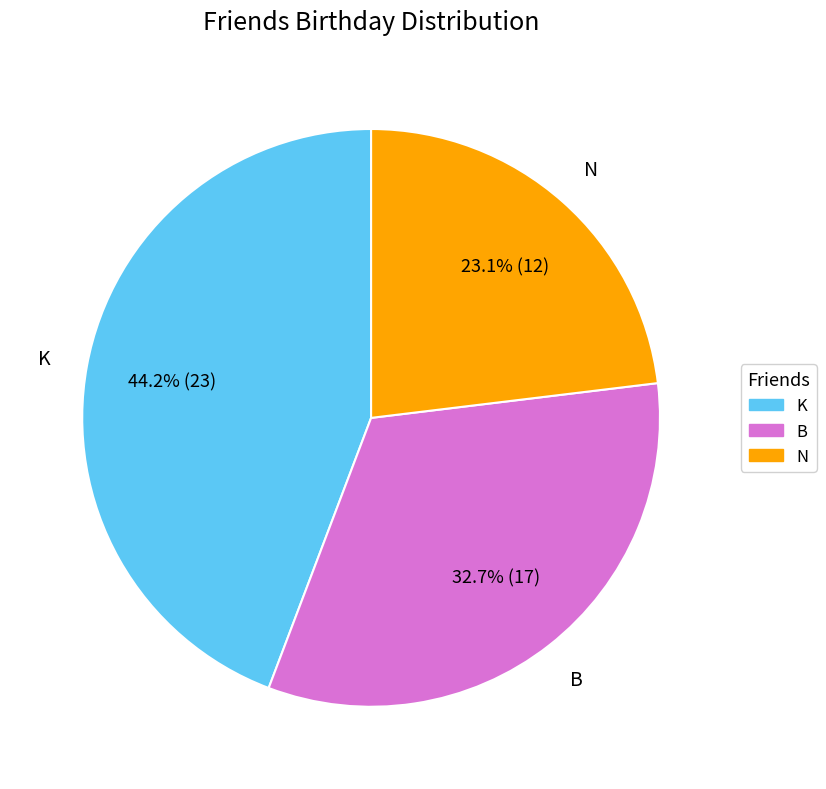

Rank the categories by value from lowest to highest.

N, B, K